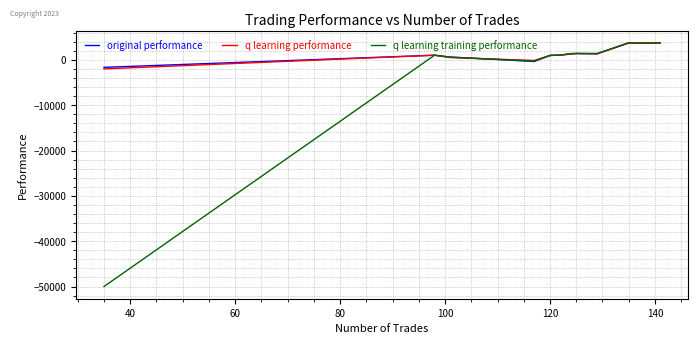

Which series has the widest spread of values?

q learning training performance